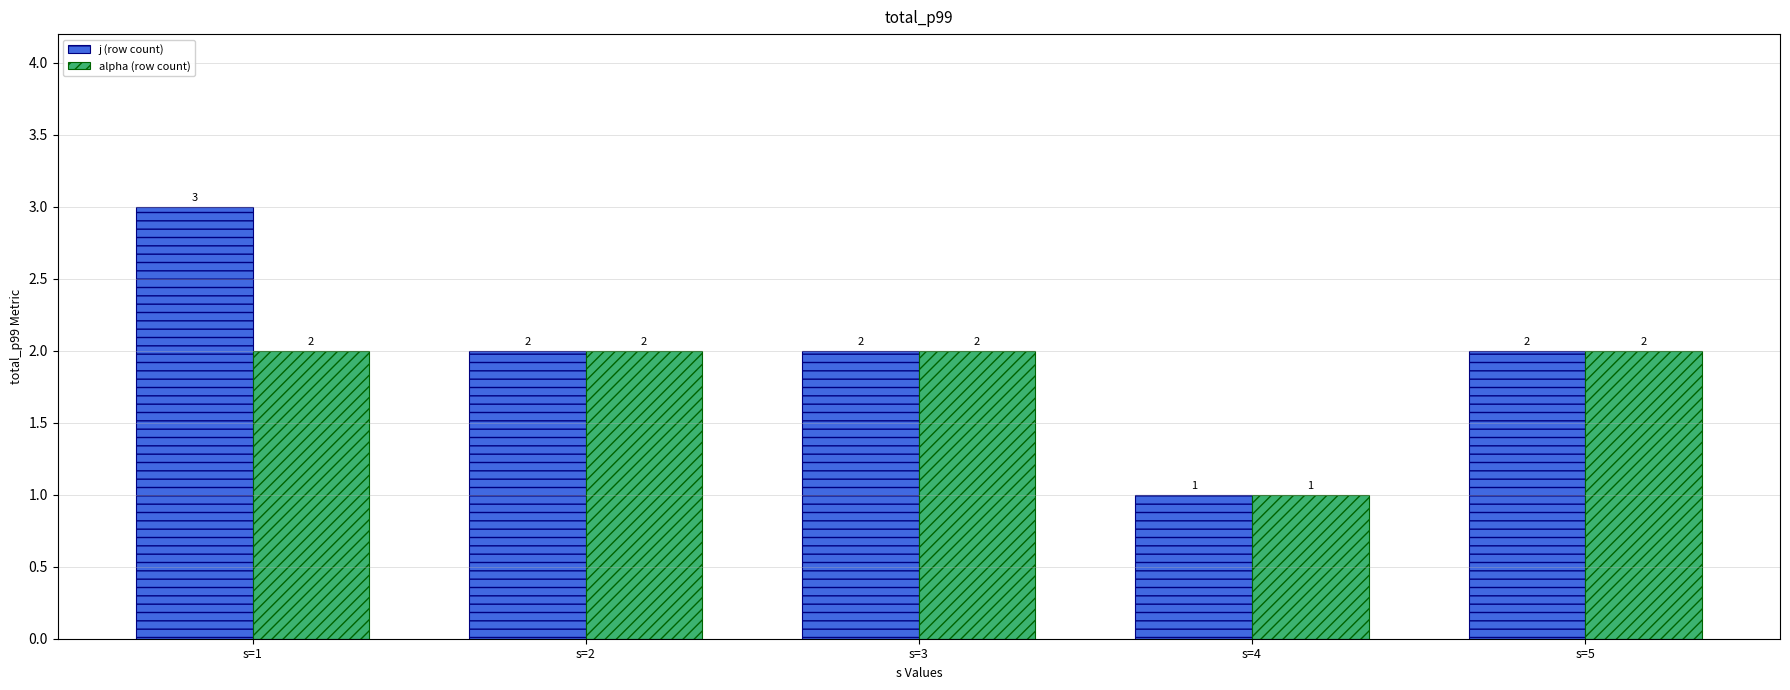

What are all the series names shown in the legend?

j (row count), alpha (row count)